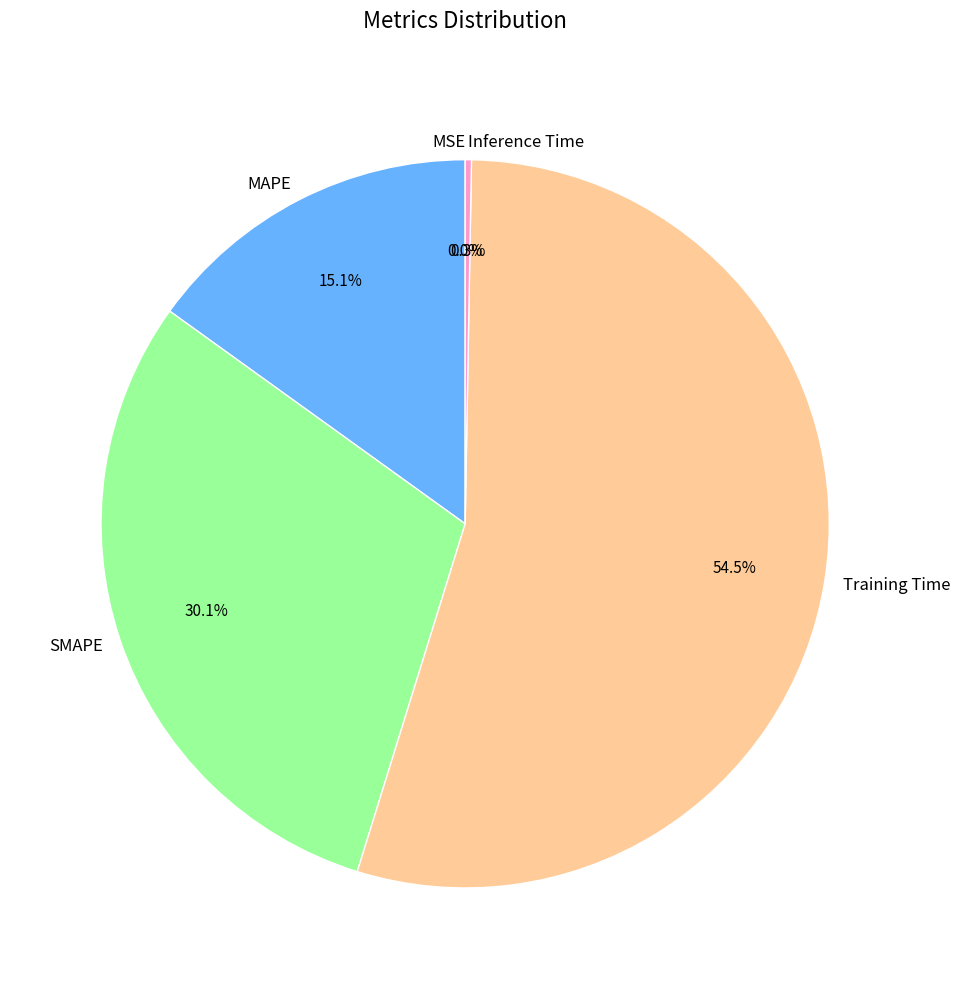

Approximately how many times larger is the value at SMAPE compared to MAPE?

2.0